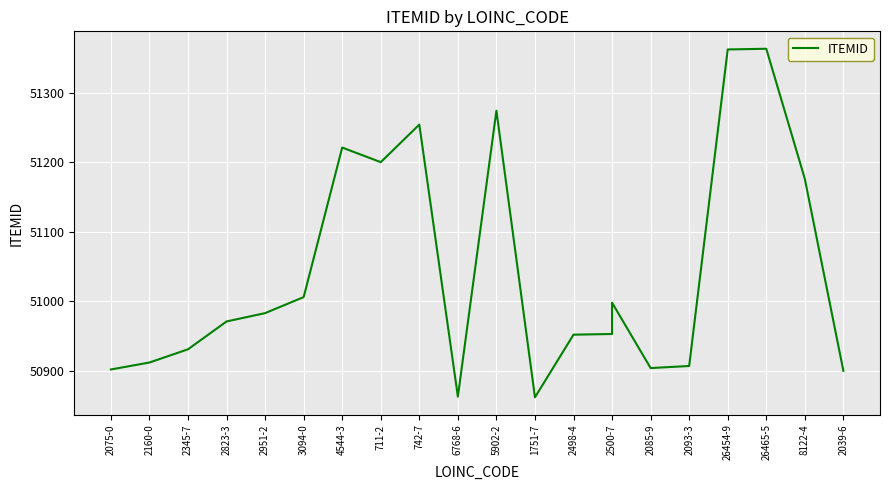

What is the change in value from 2951-2 to 2500-7?

-30